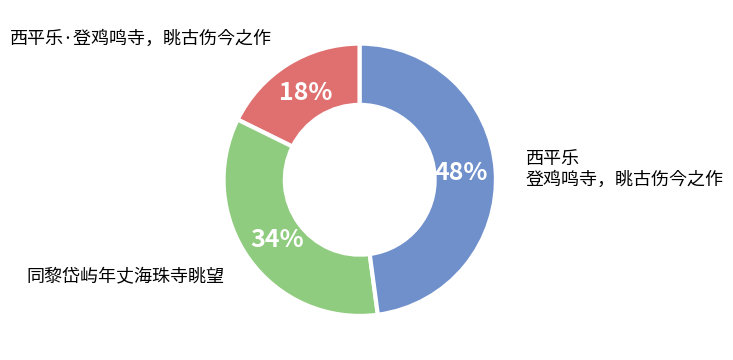

Is there any slice that represents more than half of the pie?

No